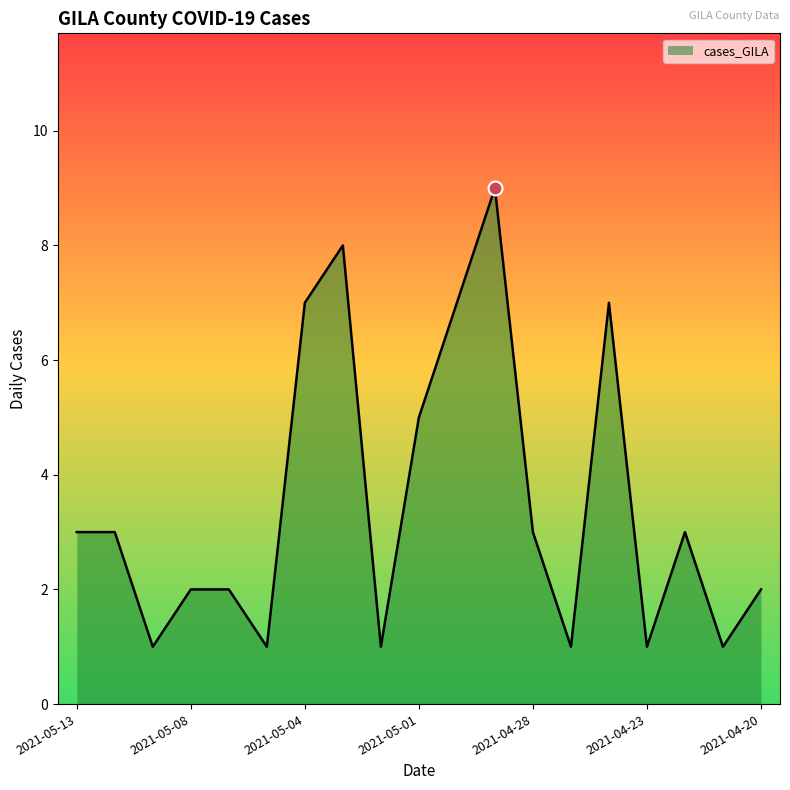

What is the difference between the maximum and minimum values?

8